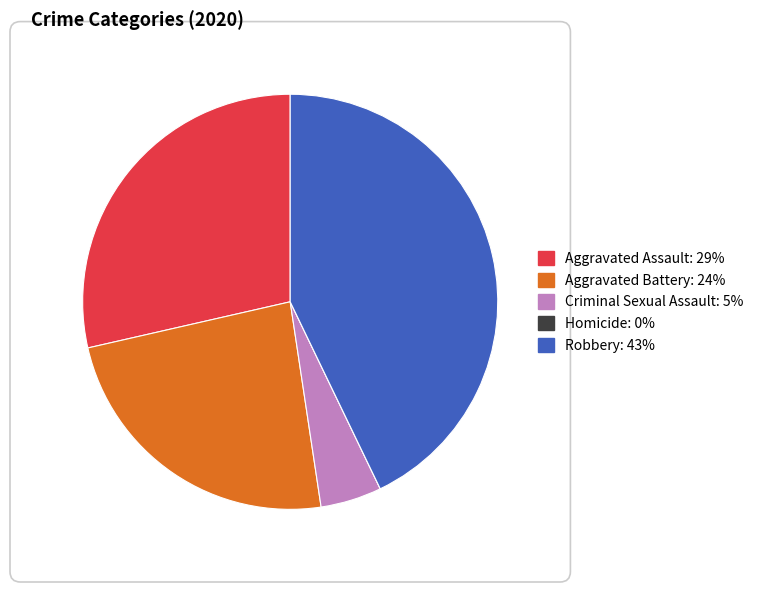

Approximately how many times larger is the value at Robbery compared to Criminal Sexual Assault?

9.0